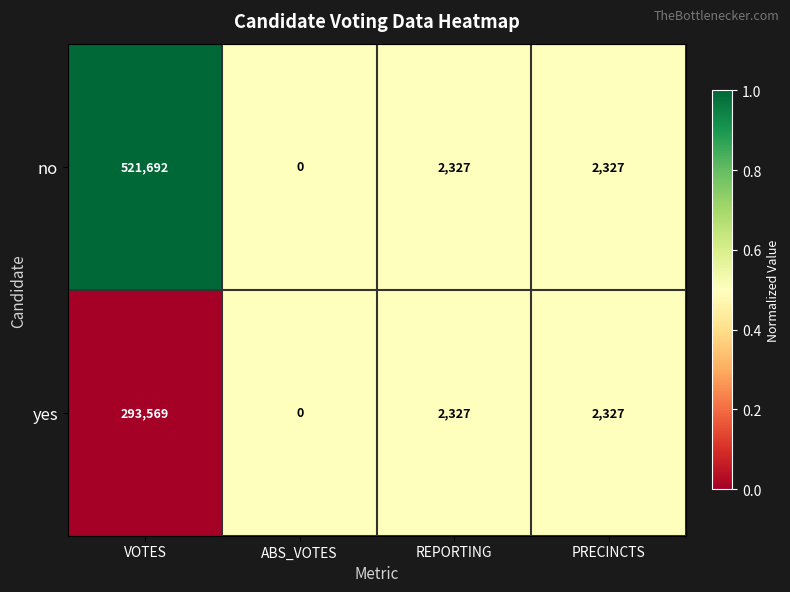

What is the difference between the second highest and minimum values in the no series?

2327